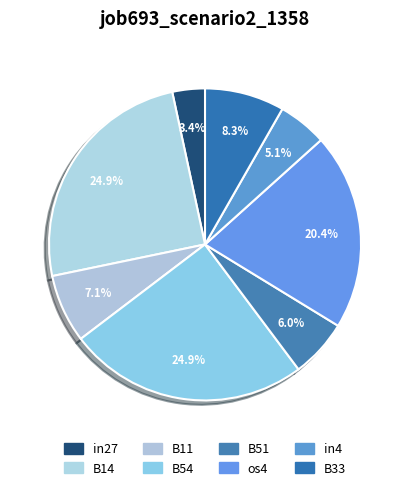

The B51 slice represents 6% of the pie. True or false?

True